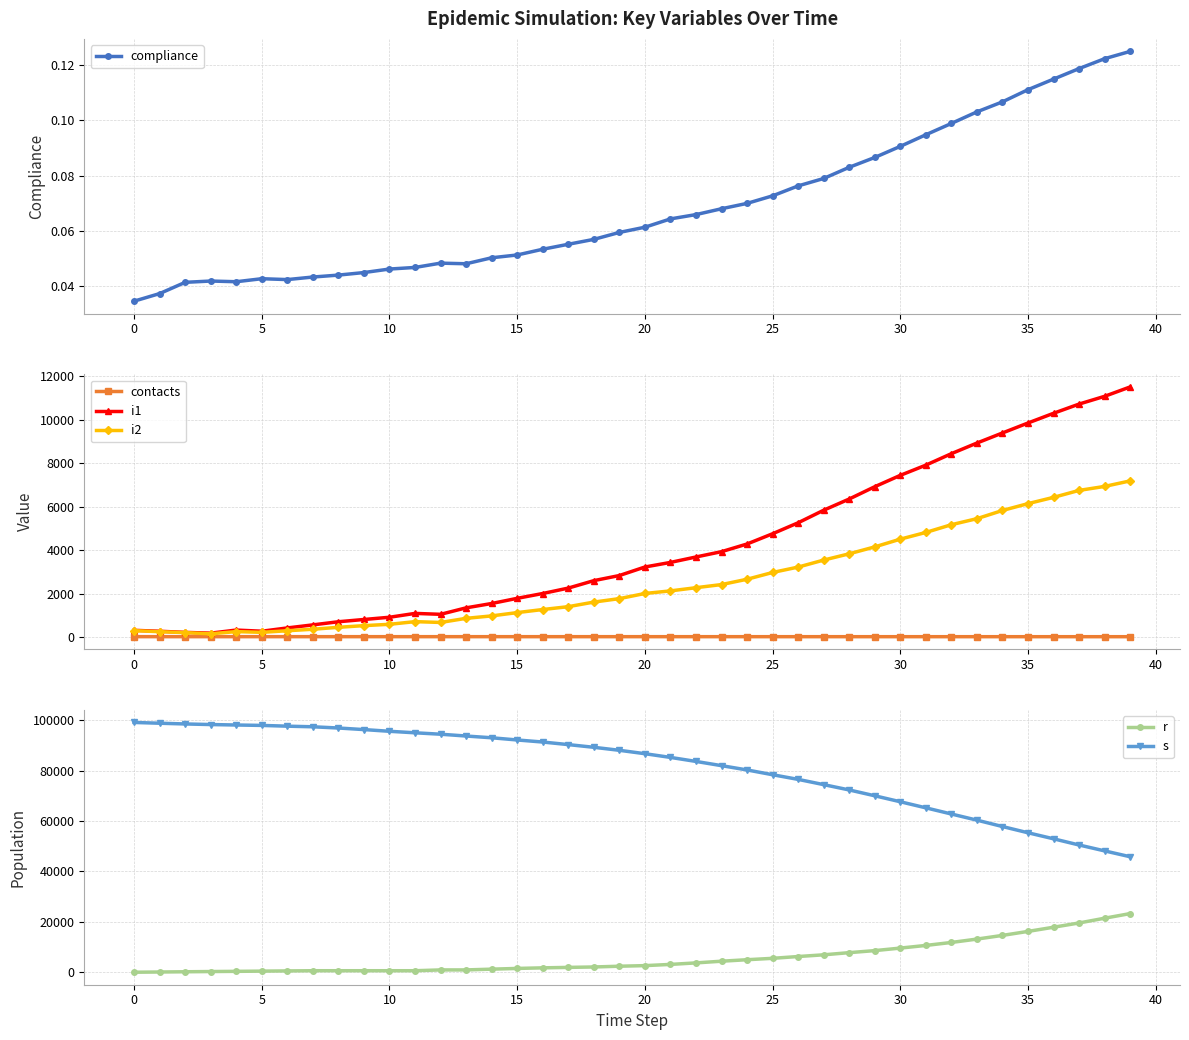

True or false: i1 has more than 0 interior local peaks.

True